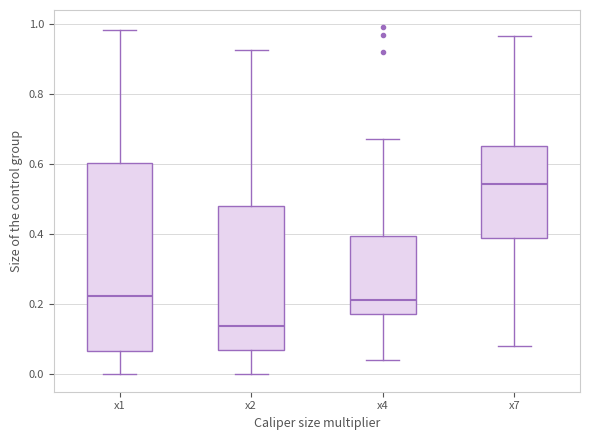

Which box has the highest median line?

x7